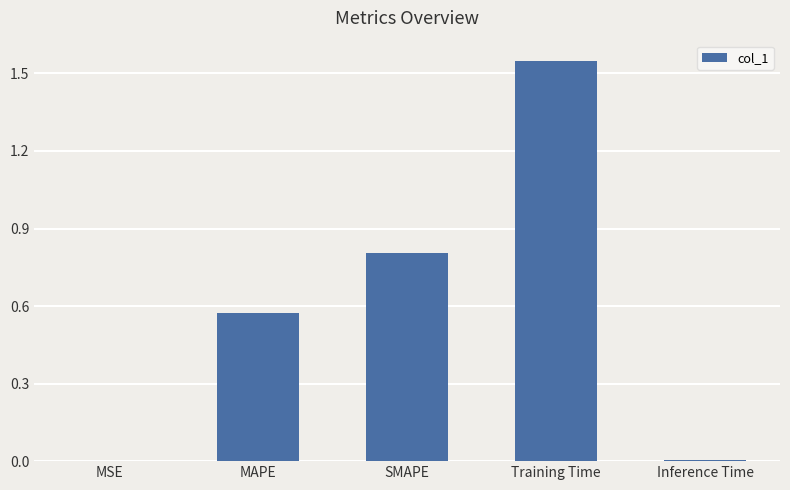

Are the bars horizontal?

No